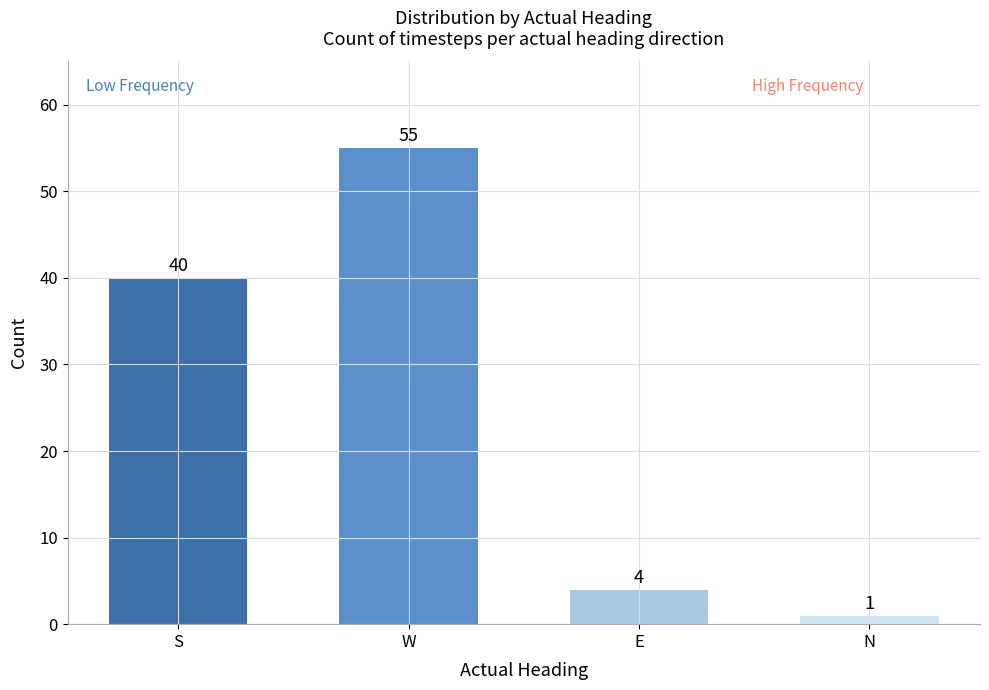

Reading right to left, list all the values displayed in this chart.

N=1	E=4	W=55	S=40